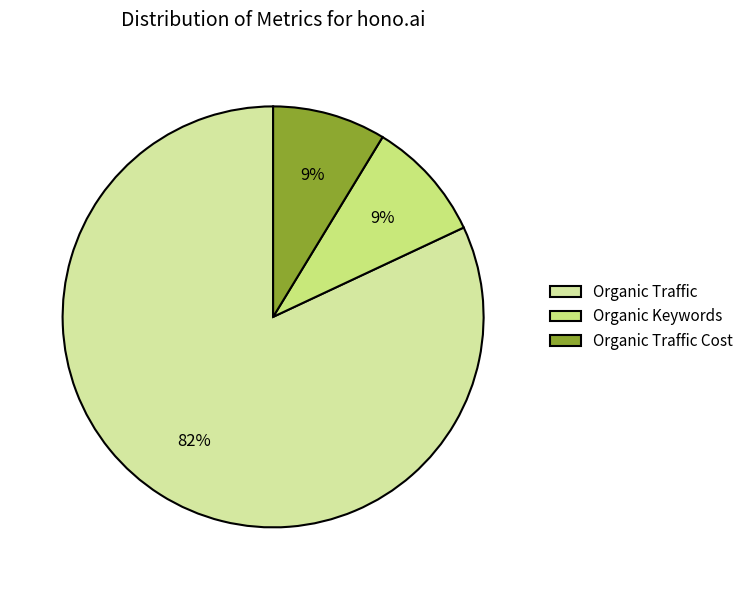

True or false: Organic Keywords accounts for 1% of the total.

False